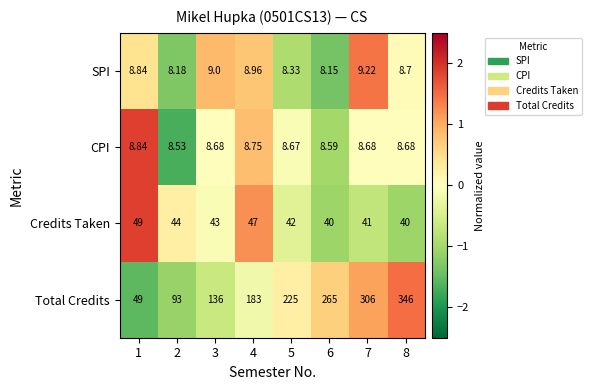

Is the value of Total Credits at 8 greater than the value of CPI at 3?

Yes